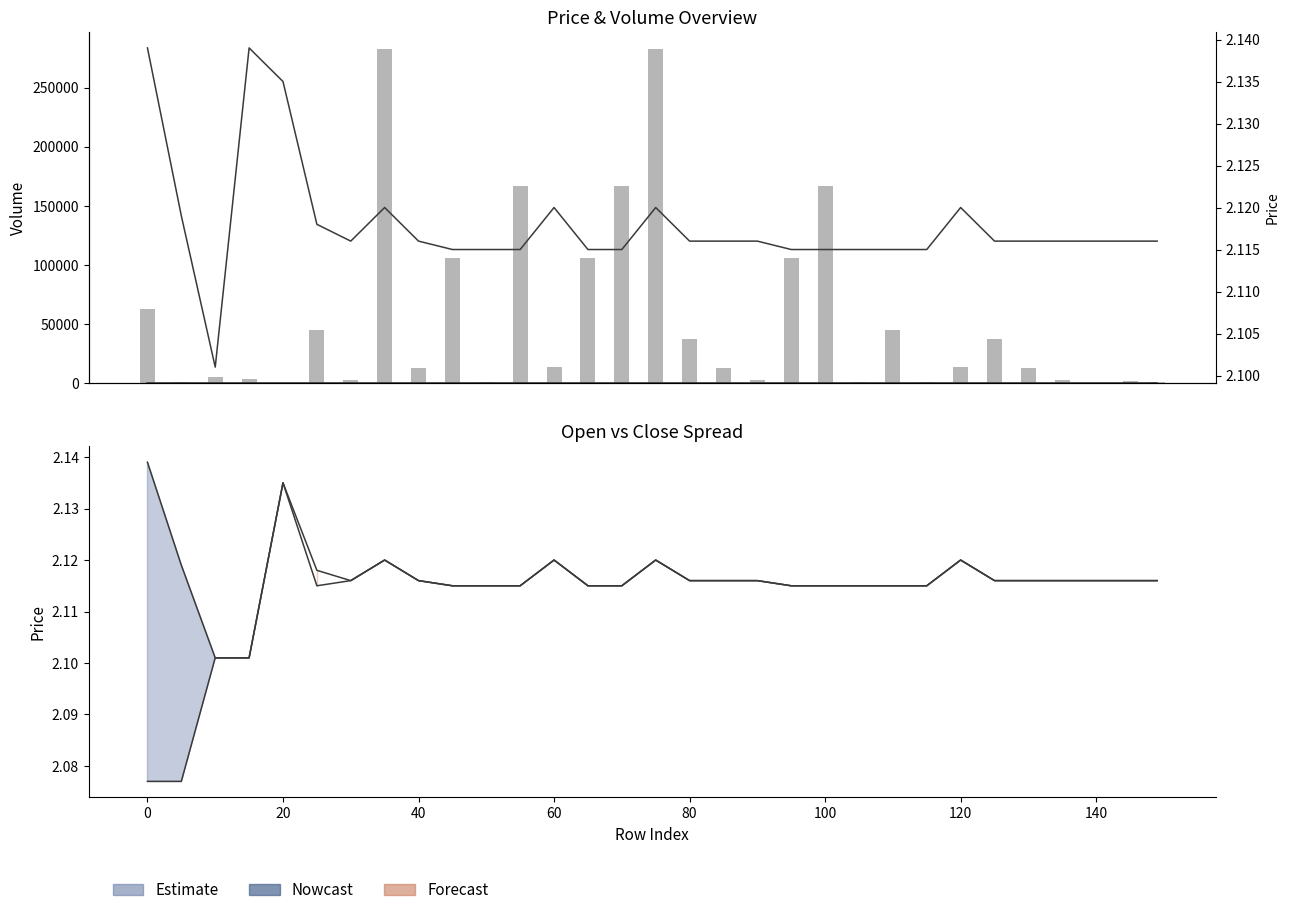

Is the value of volume at 29 greater than the value of low at 140?

Yes